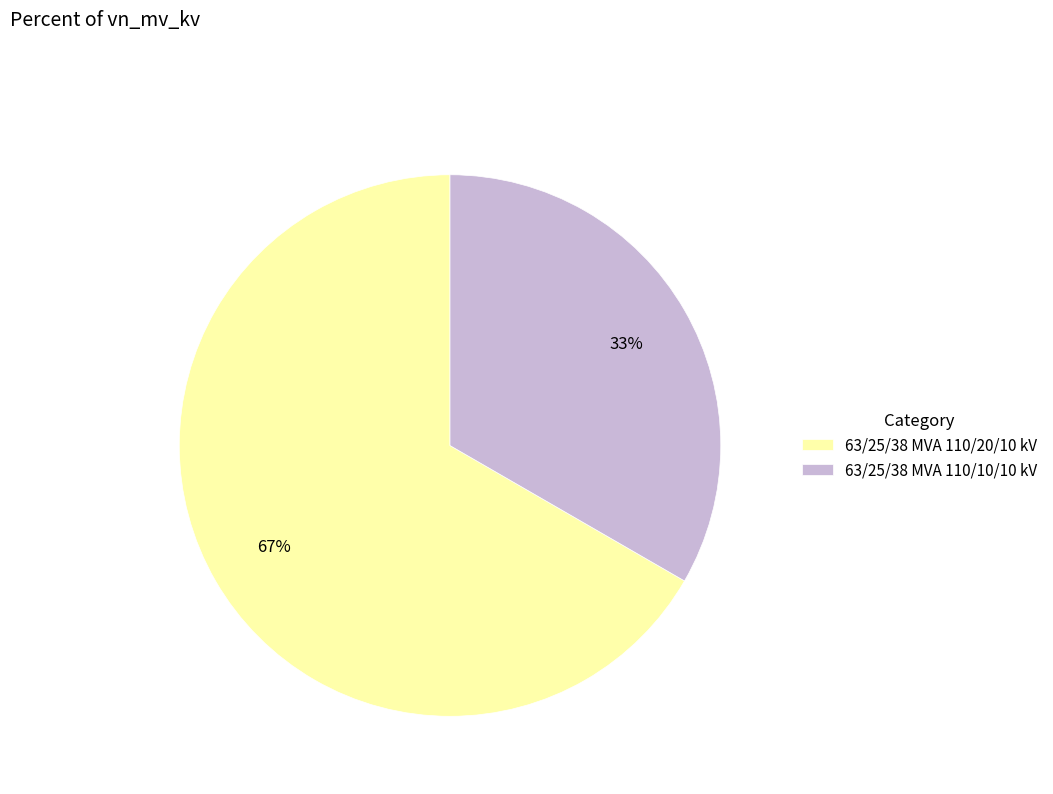

The 63/25/38 MVA 110/20/10 kV slice represents 67% of the pie. True or false?

True